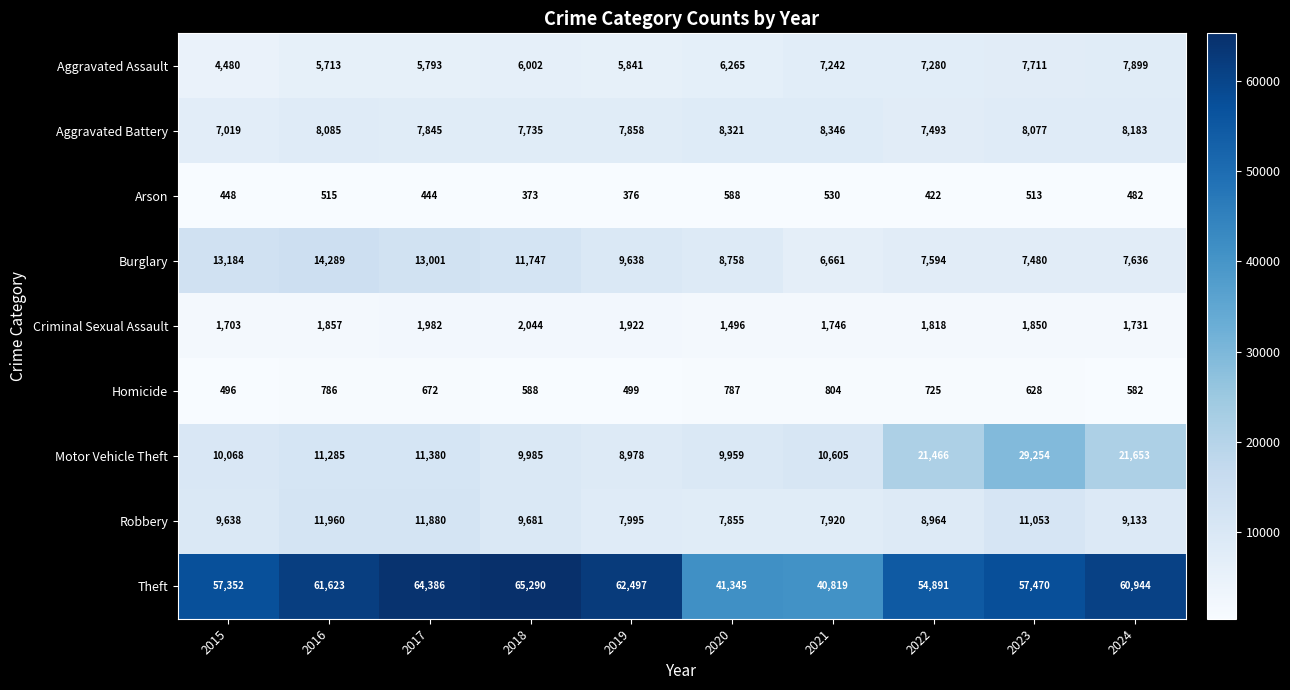

What is the sum of the Burglary values at 2016 and 2020?

23047